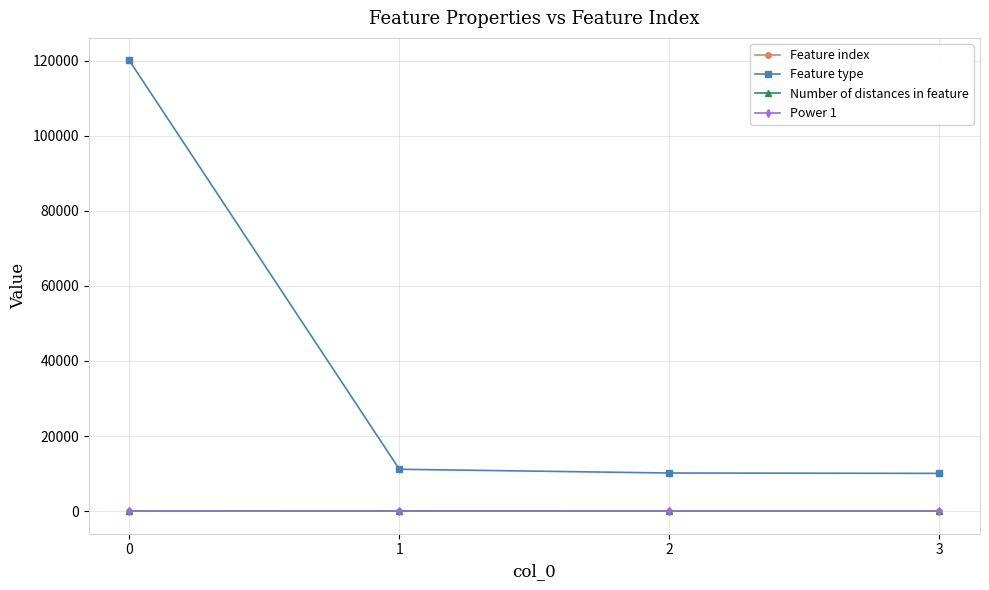

True or false: Feature type has more than 2 points higher than both neighbors.

False